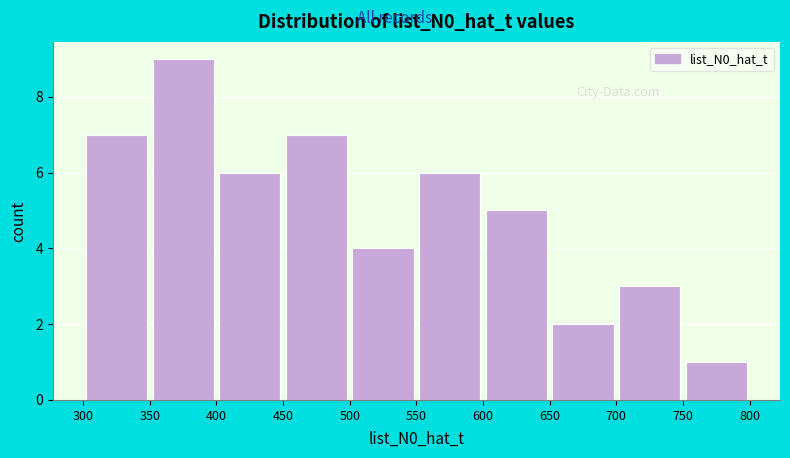

Reading left to right, transcribe this chart: for each bar, give the range it covers on the x-axis and its height. The values are not printed on the chart, so give them approximately, as read against the axis.

300 to 350: 7
350 to 400: 9
400 to 450: 6
450 to 500: 7
500 to 550: 4
550 to 600: 6
600 to 650: 5
650 to 700: 2
700 to 750: 3
750 to 800: 1